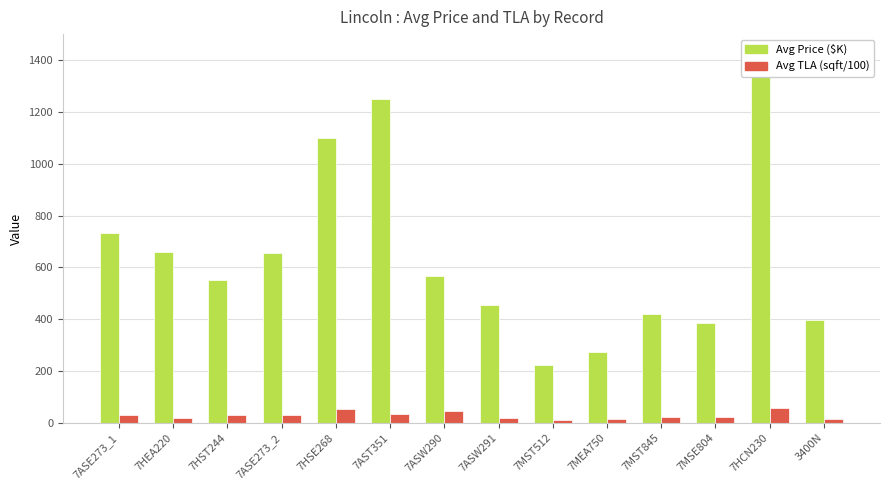

What is the total value across all series at 7MSE804?

409.0